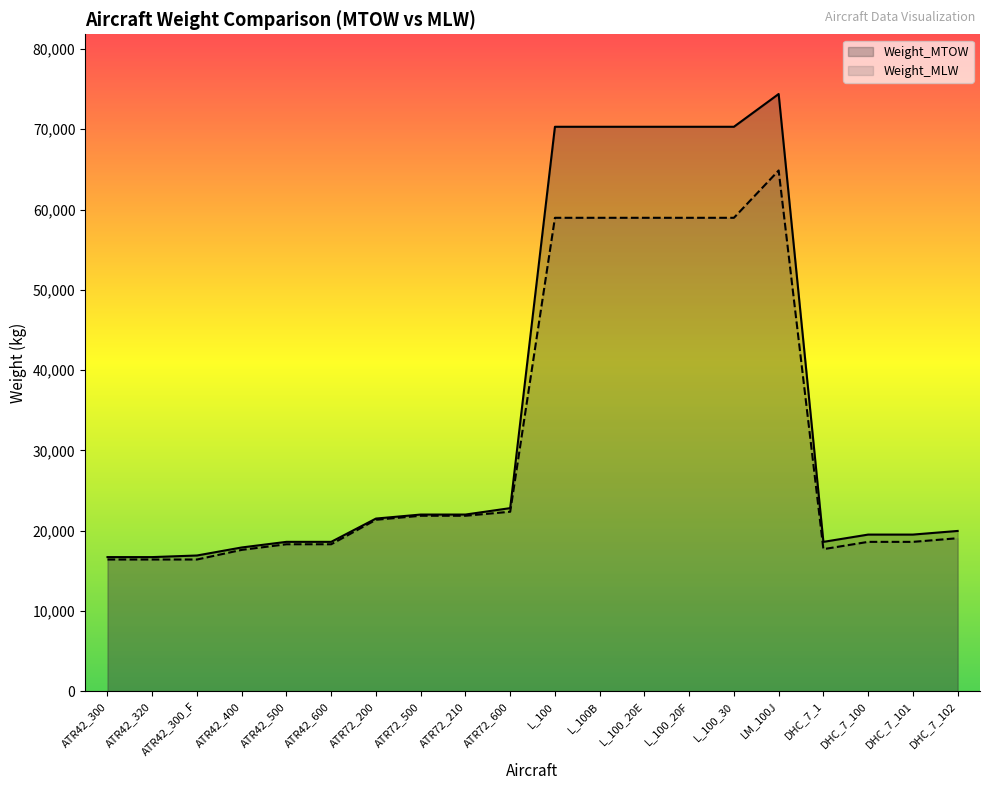

At how many categories does at least one series exceed 26626?

6